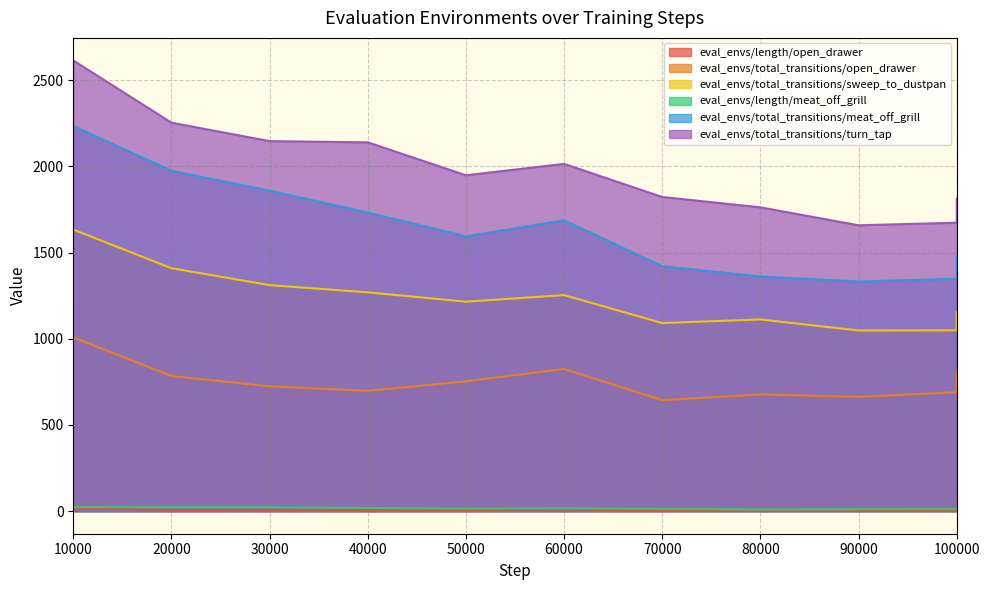

Reading left to right, transcribe all the data shown in this chart.

eval_envs/length/open_drawer: 20000=8.0	30000=7.6	70000=5.2	80000=4.7	90000=5.0	100000=6.6	100000=10.9	10000=15.6	40000=7.0	50000=7.1	60000=9.3
eval_envs/total_transitions/open_drawer: 20000=784.0	30000=724.0	70000=644.0	80000=677.0	90000=663.0	100000=690.0	100000=799.0	10000=1008.0	40000=698.0	50000=753.0	60000=825.0
eval_envs/total_transitions/sweep_to_dustpan: 20000=1409.0	30000=1311.0	70000=1091.0	80000=1112.0	90000=1048.0	100000=1049.0	100000=1154.0	10000=1633.0	40000=1269.0	50000=1215.0	60000=1253.0
eval_envs/length/meat_off_grill: 20000=22.6	30000=21.9	70000=13.2	80000=10.0	90000=11.4	100000=12.0	100000=12.7	10000=24.0	40000=18.5	50000=15.2	60000=17.4
eval_envs/total_transitions/meat_off_grill: 20000=1974.0	30000=1859.0	70000=1421.0	80000=1361.0	90000=1332.0	100000=1348.0	100000=1471.0	10000=2234.0	40000=1732.0	50000=1594.0	60000=1687.0
eval_envs/total_transitions/turn_tap: 20000=2253.0	30000=2146.0	70000=1822.0	80000=1762.0	90000=1658.0	100000=1673.0	100000=1812.0	10000=2614.0	40000=2139.0	50000=1948.0	60000=2014.0